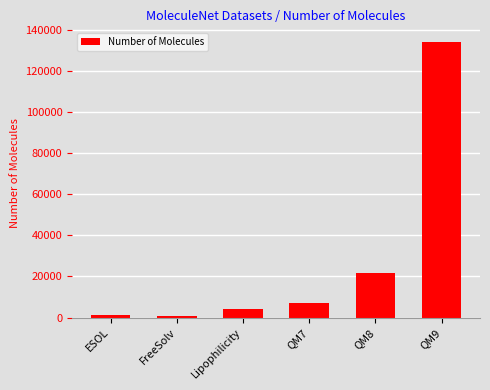

What is the greatest value displayed?

133885